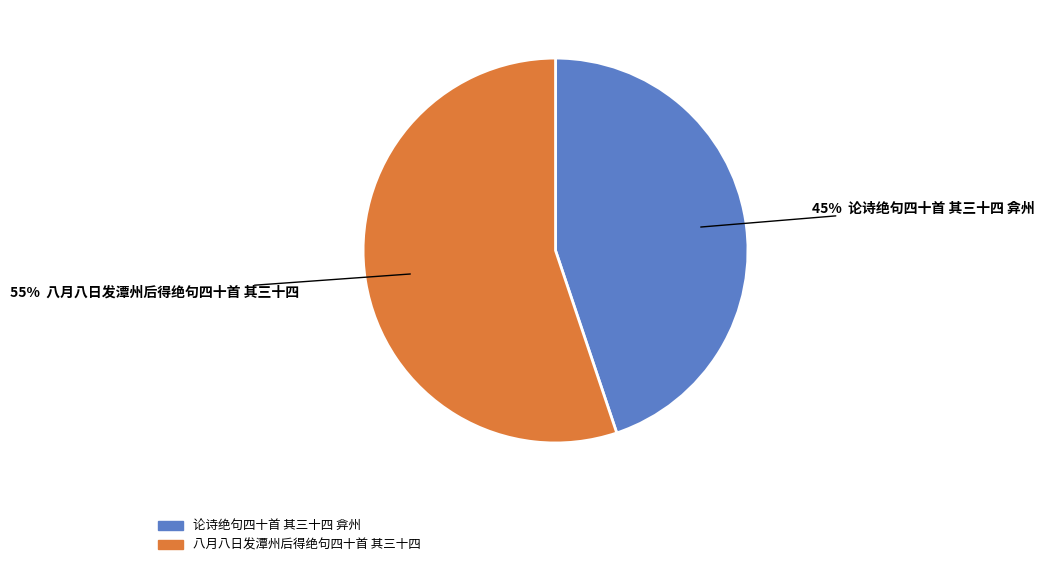

Combined, do 八月八日发潭州后得绝句四十首 其三十四 and 论诗绝句四十首 其三十四 弇州 account for over 50%?

Yes